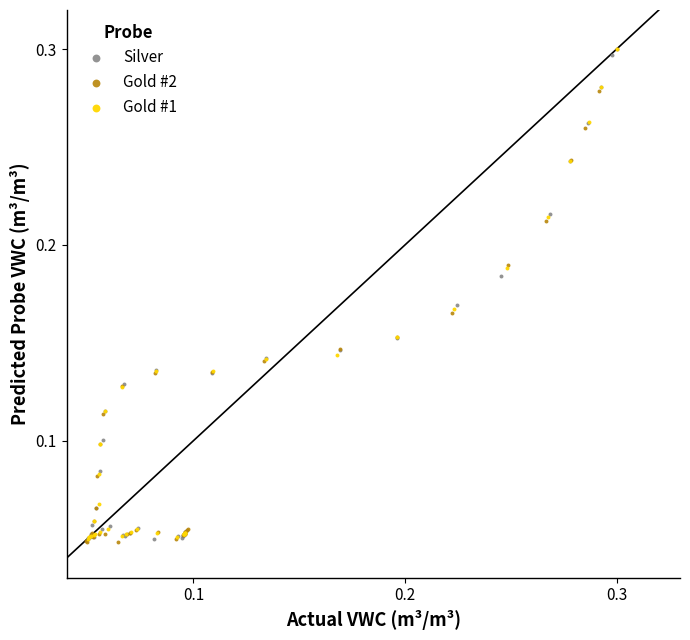

Which series has the largest Y range (max minus min)?

Gold #2